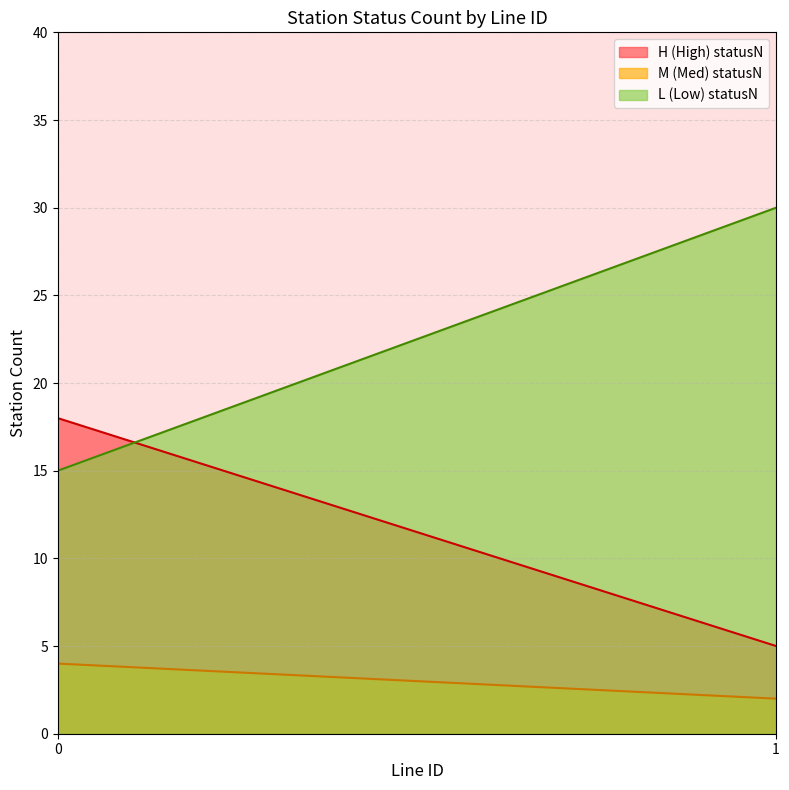

True or false: M (Med) statusN and L (Low) statusN intersect in this chart.

False